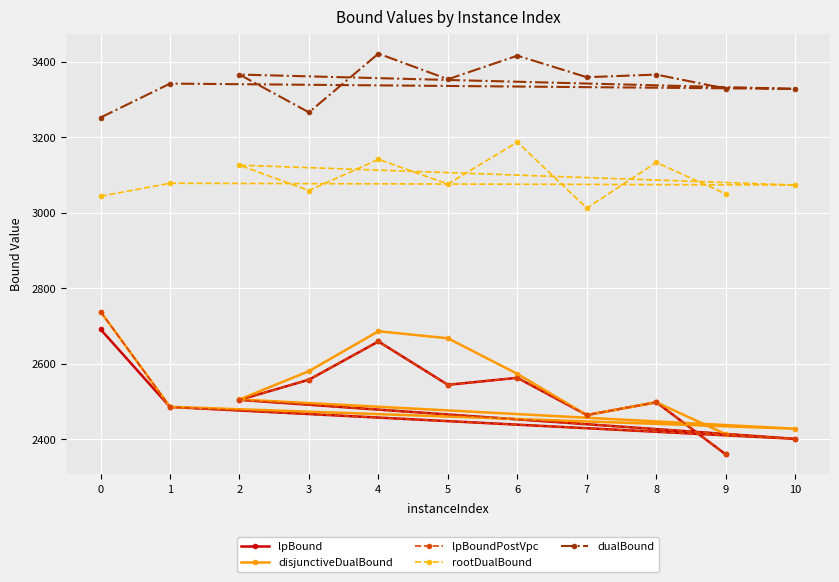

Between 5 and 4, which is larger?

4